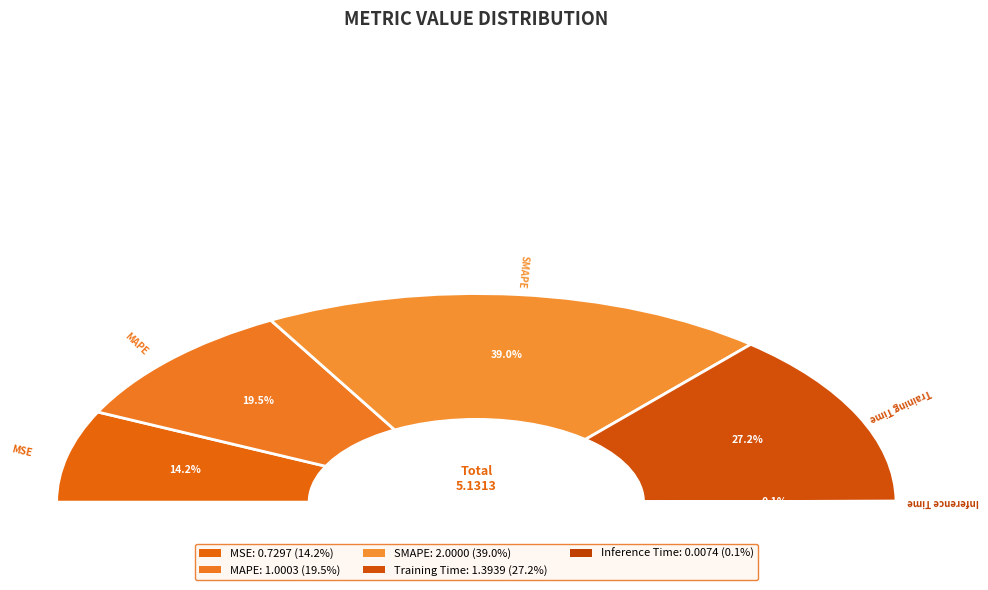

What is the largest slice in the pie chart?

SMAPE